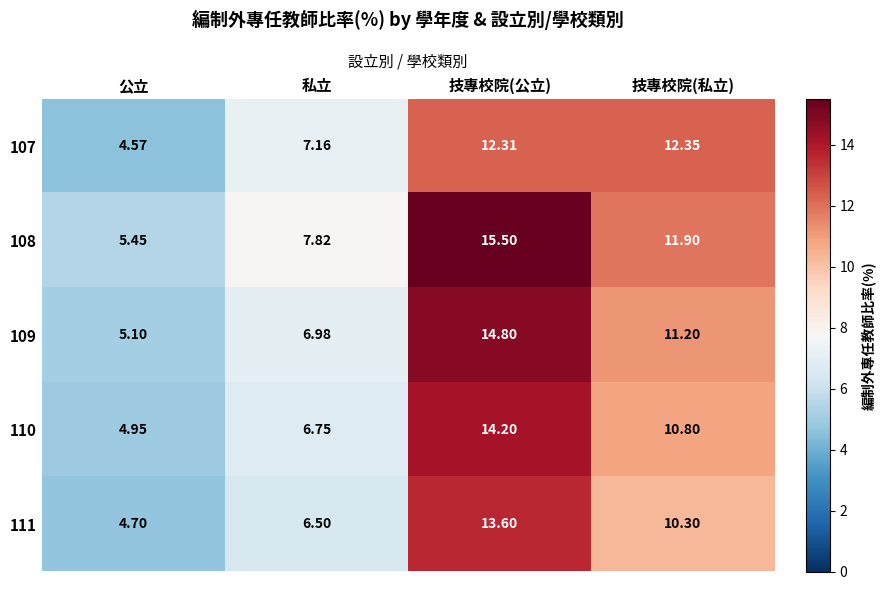

Is the value of 111 at 私立 greater than the value of 107 at 公立?

Yes